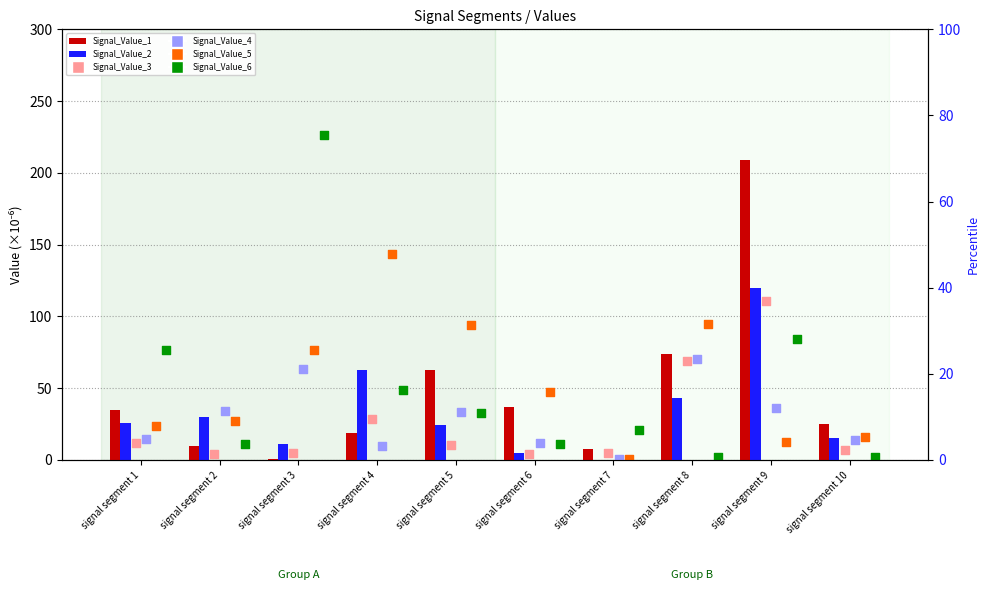

What are all the series names shown in the legend?

Signal_Value_1, Signal_Value_2, Signal_Value_3, Signal_Value_4, Signal_Value_5, Signal_Value_6